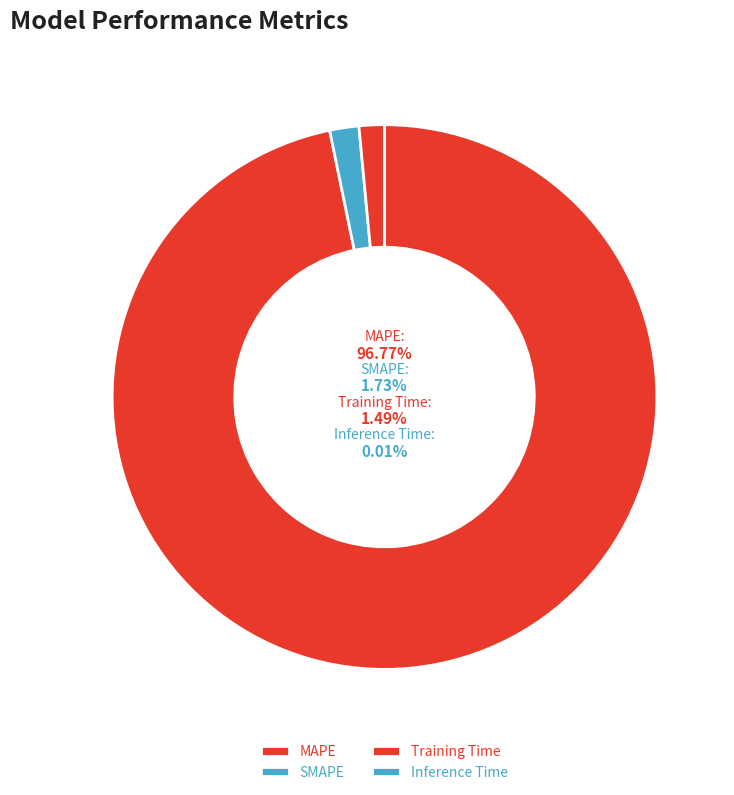

Which category accounts for the majority?

MAPE